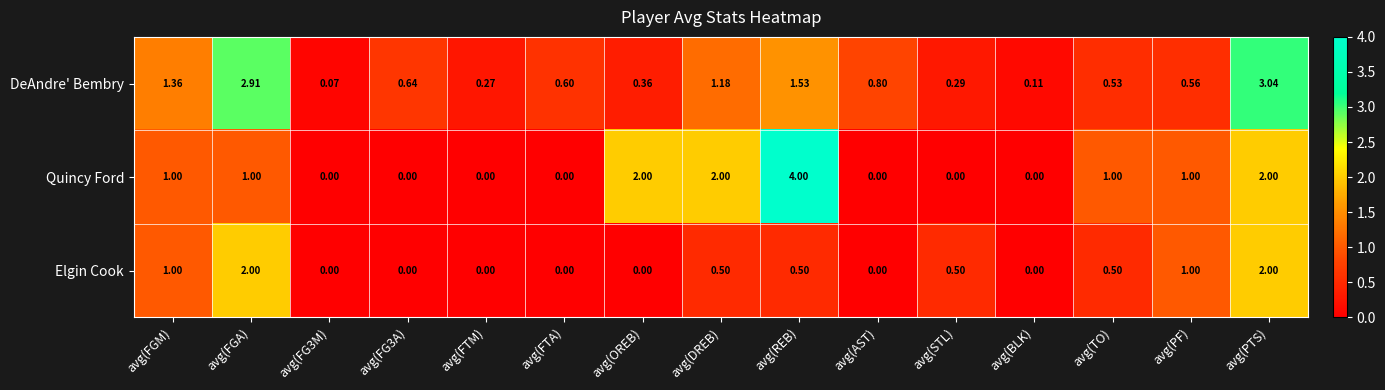

What is the total value across all series at avg(FTA)?

0.6